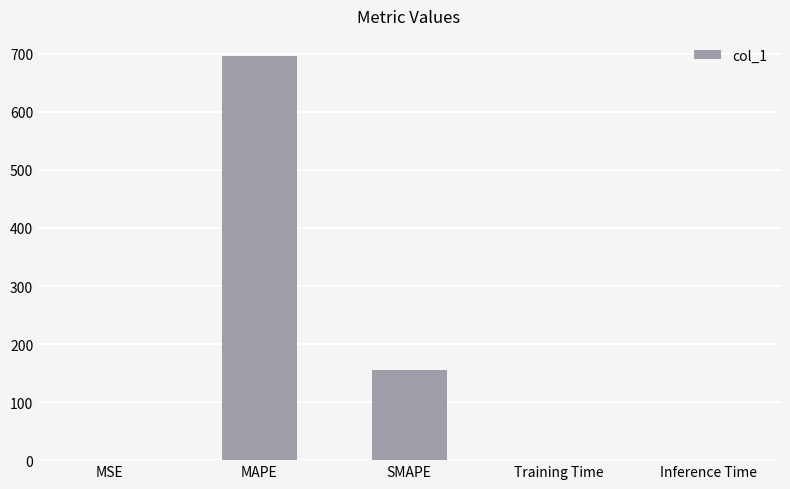

Where is the data nearest to the value 348?

SMAPE